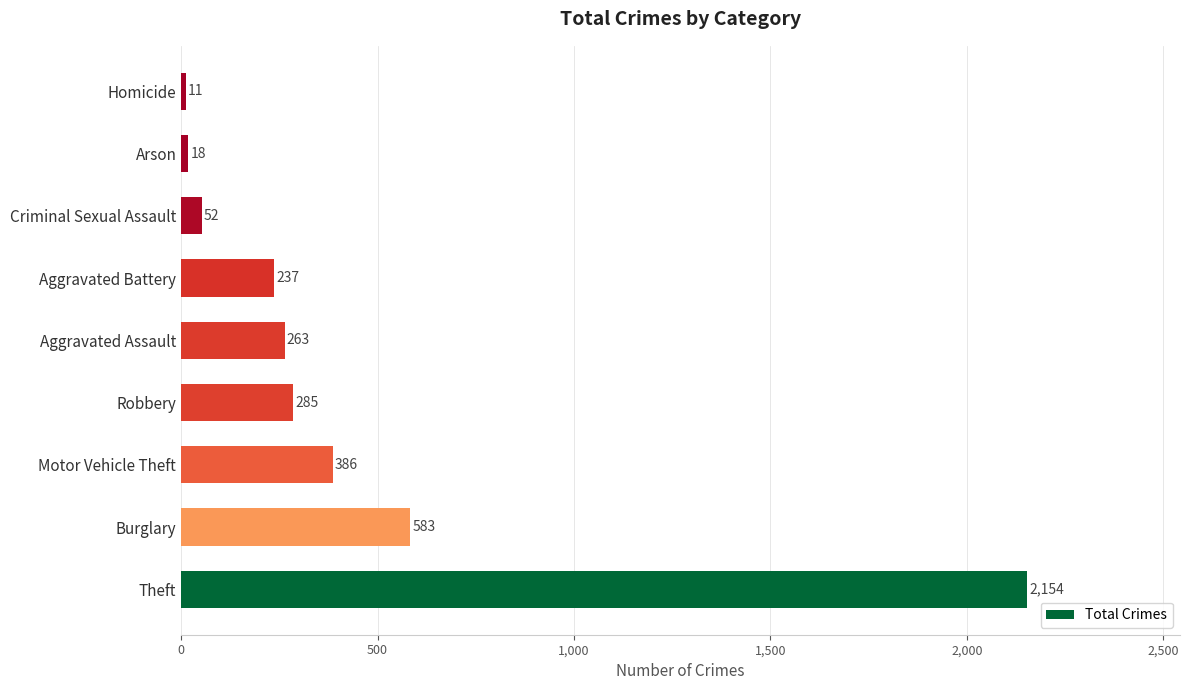

What is the maximum value shown in the chart?

2154